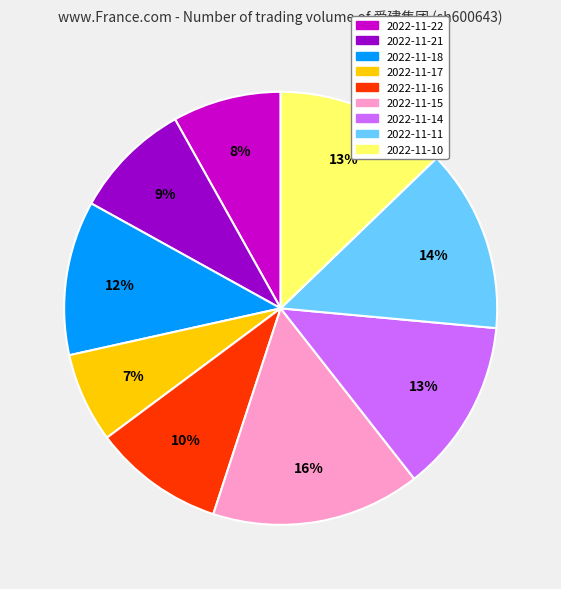

To the nearest percent, what is the difference between the largest and smallest slice percentages?

9%